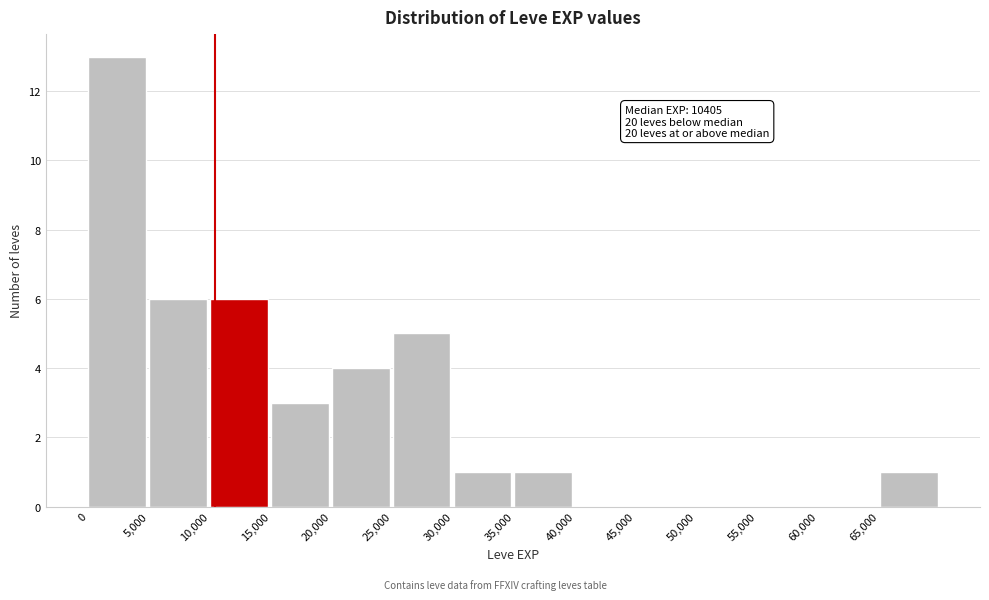

Which range on the x-axis has the tallest bar?

0 to 5000